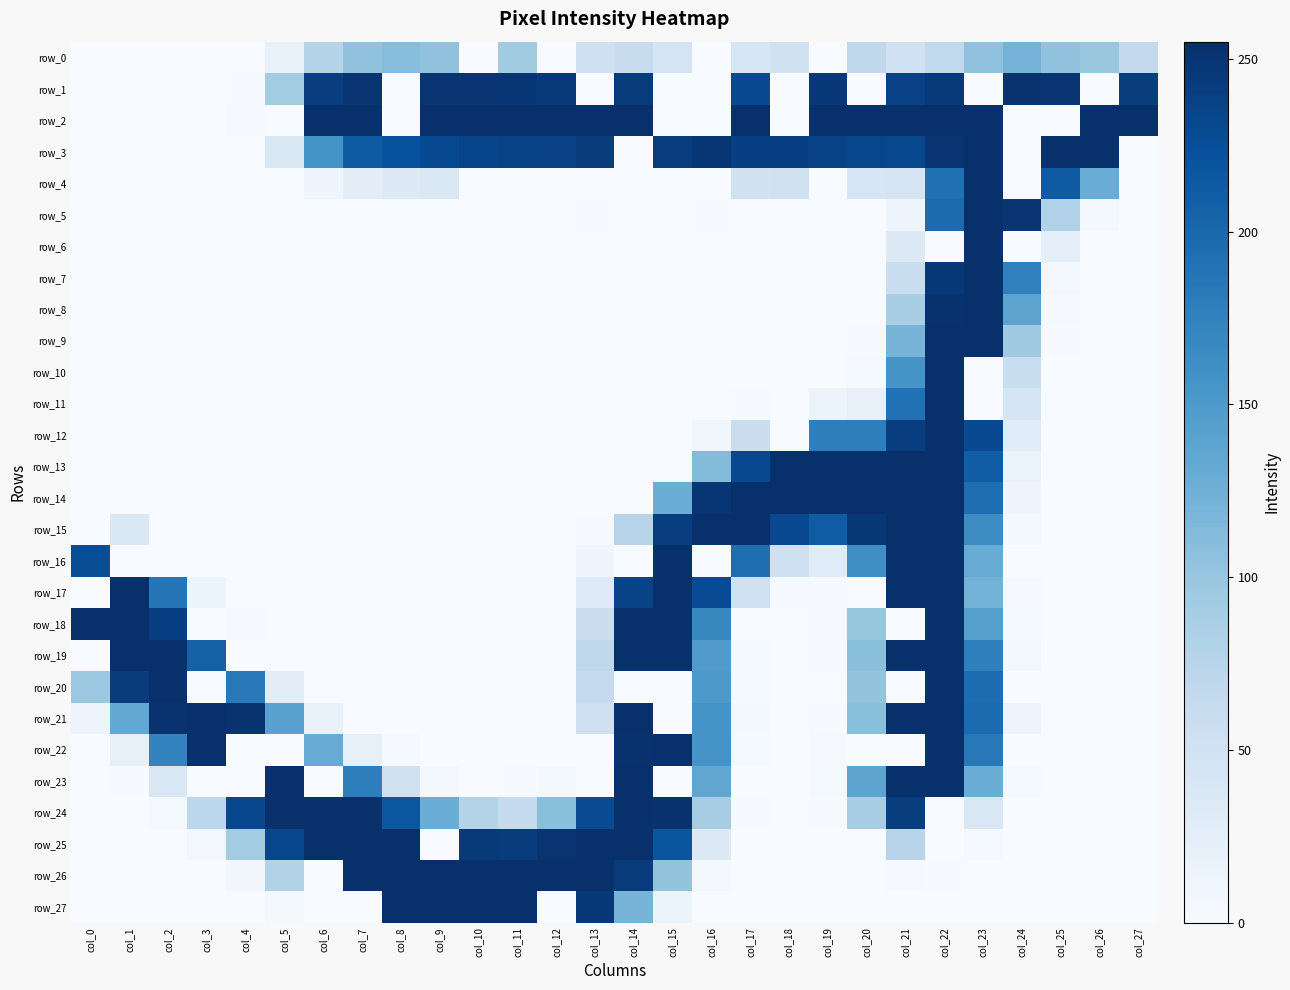

Which series has the widest spread of values?

row_2